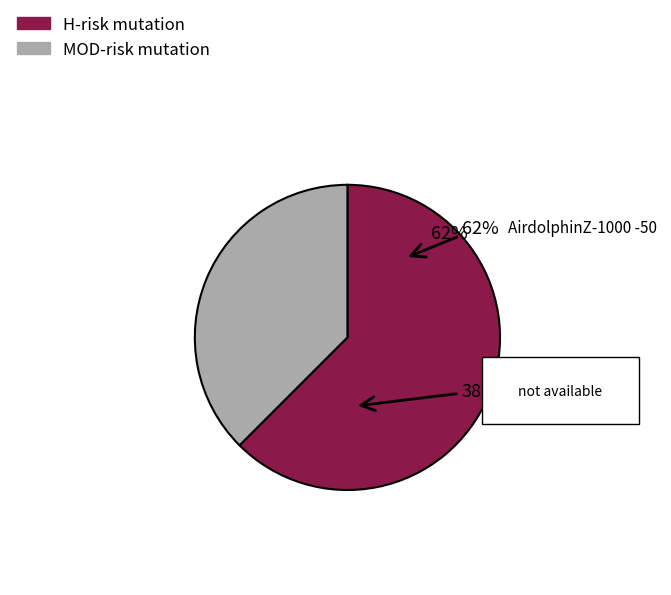

To the nearest percent, what is the average slice percentage?

50%